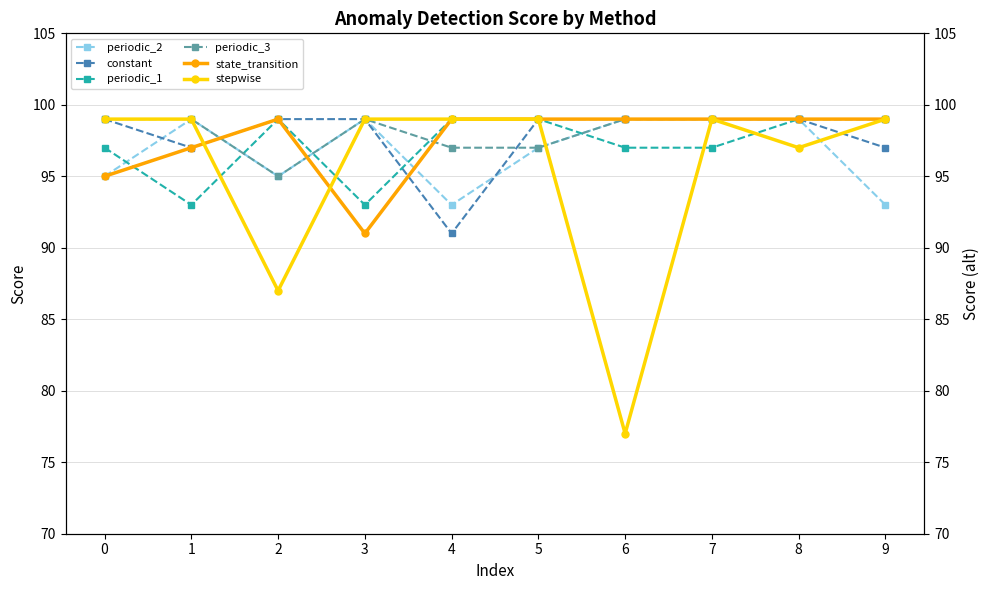

Reading left to right, list all the values displayed in this chart.

periodic_2: 95	99	95	99	93	97	99	99	99	93
constant: 99	97	99	99	91	99	99	99	99	97
periodic_1: 97	93	99	93	99	99	97	97	99	99
periodic_3: 99	99	95	99	97	97	99	99	99	99
state_transition: 95	97	99	91	99	99	99	99	99	99
stepwise: 99	99	87	99	99	99	77	99	97	99